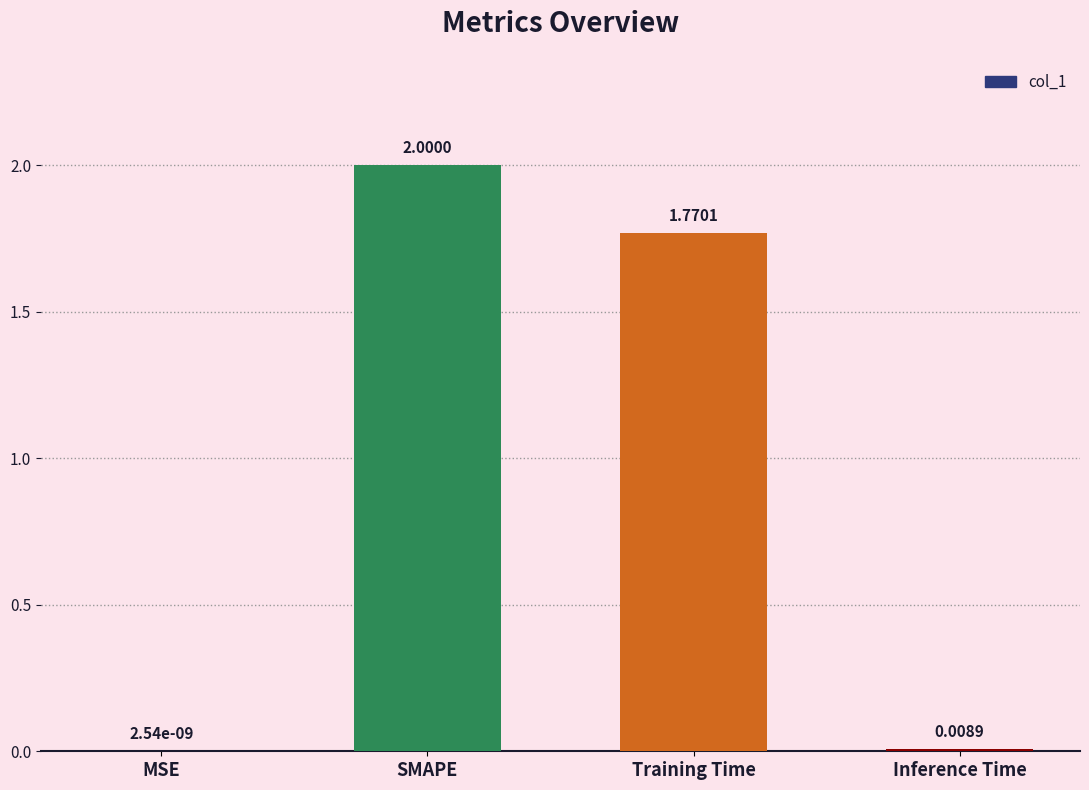

At which category does the chart reach its peak across all series?

SMAPE